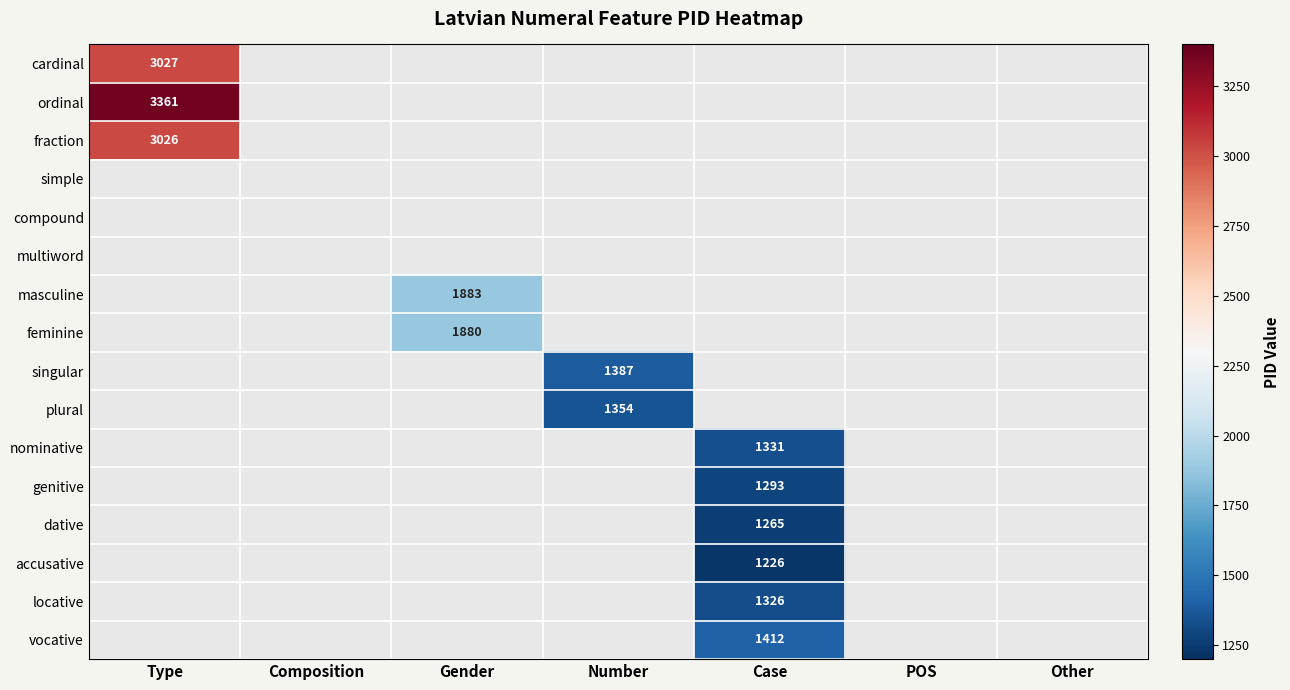

Is the value of vocative at Case greater than the value of accusative at Number?

Yes